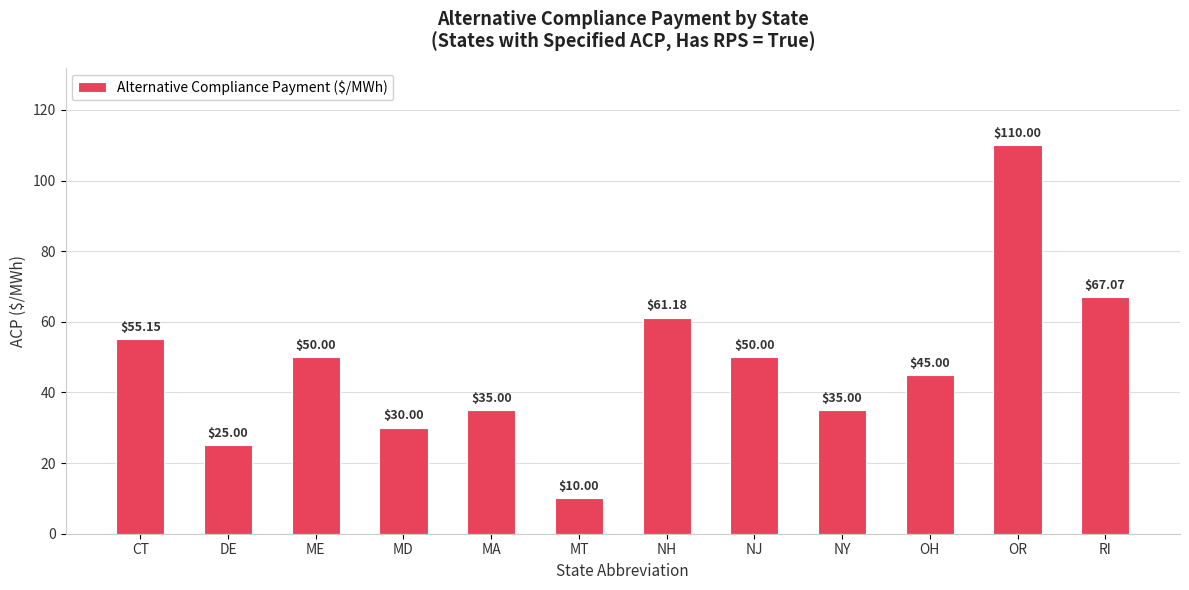

What is the label of the 4th bar from the right?

NY